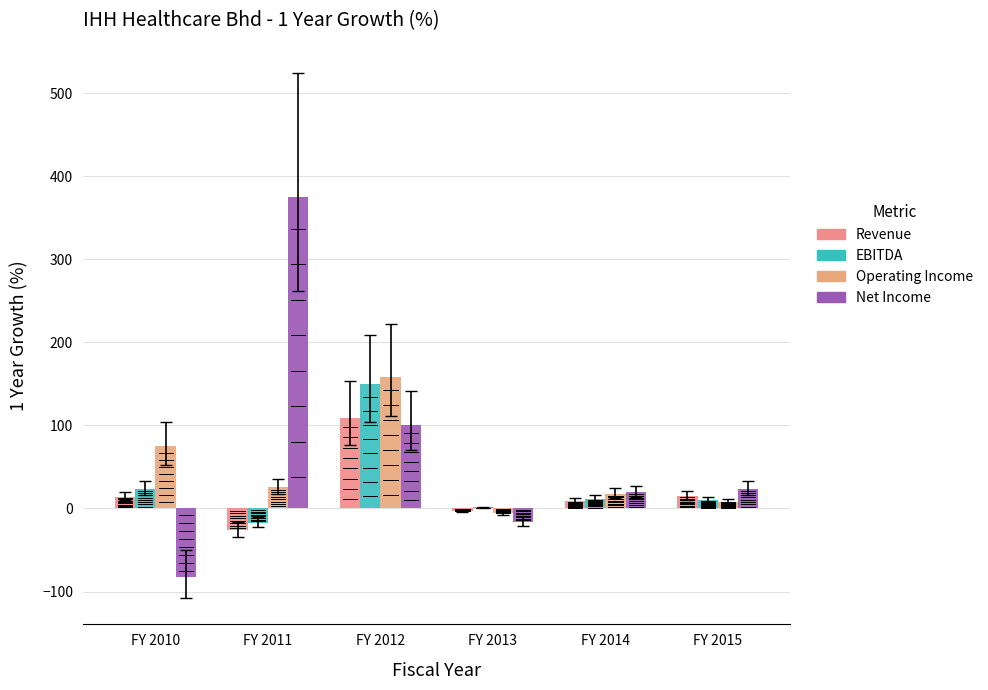

List the series in order of their overall mean, highest first.

Net Income, Operating Income, EBITDA, Revenue